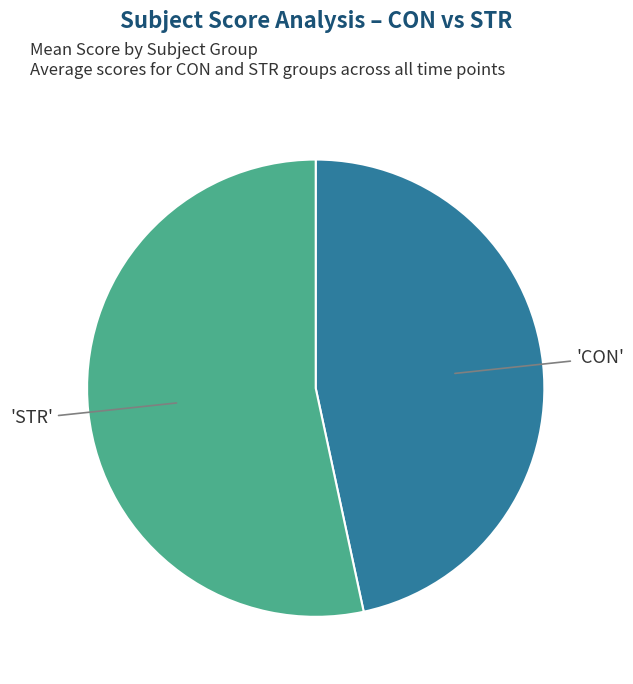

Is there a majority slice in this chart?

Yes